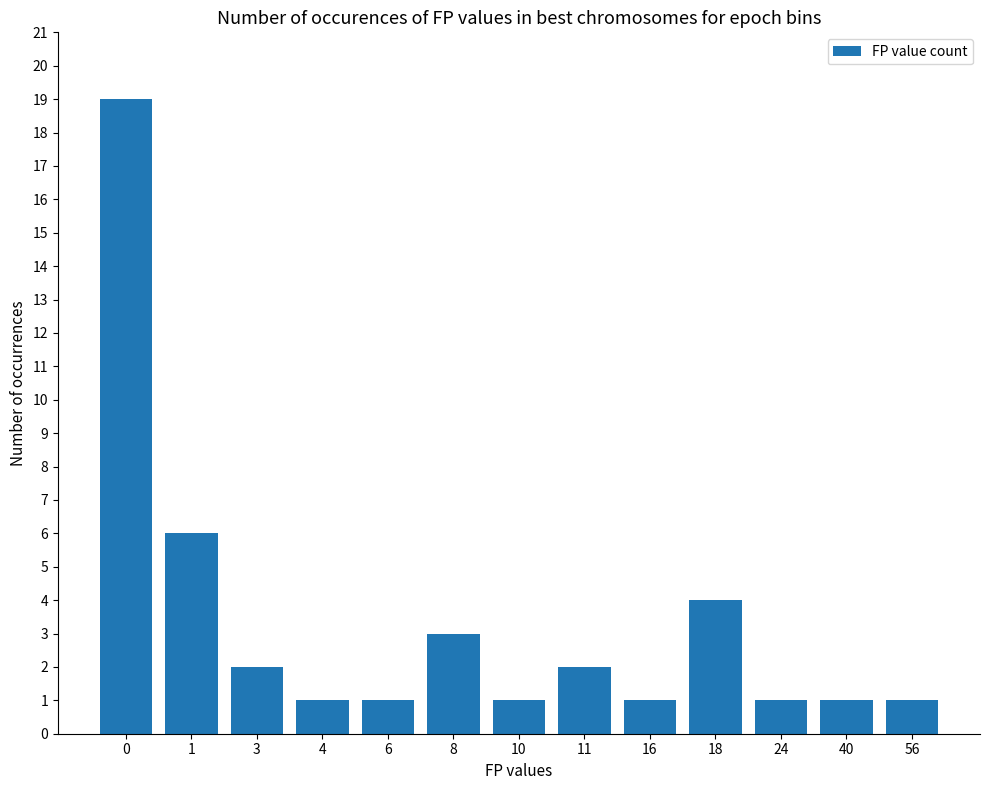

What is the greatest value displayed?

19